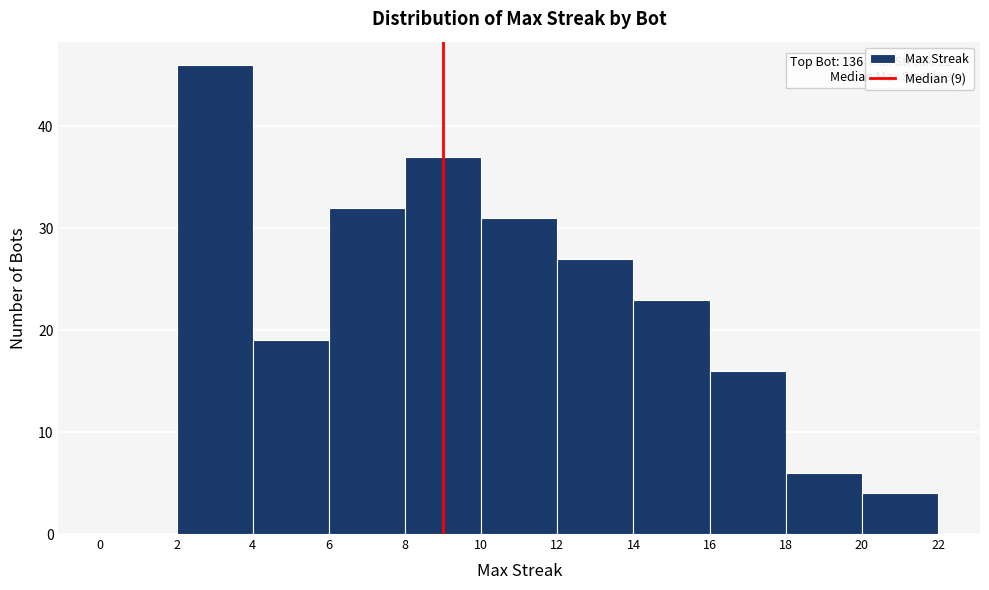

Which range on the x-axis has the tallest bar?

2 to 4